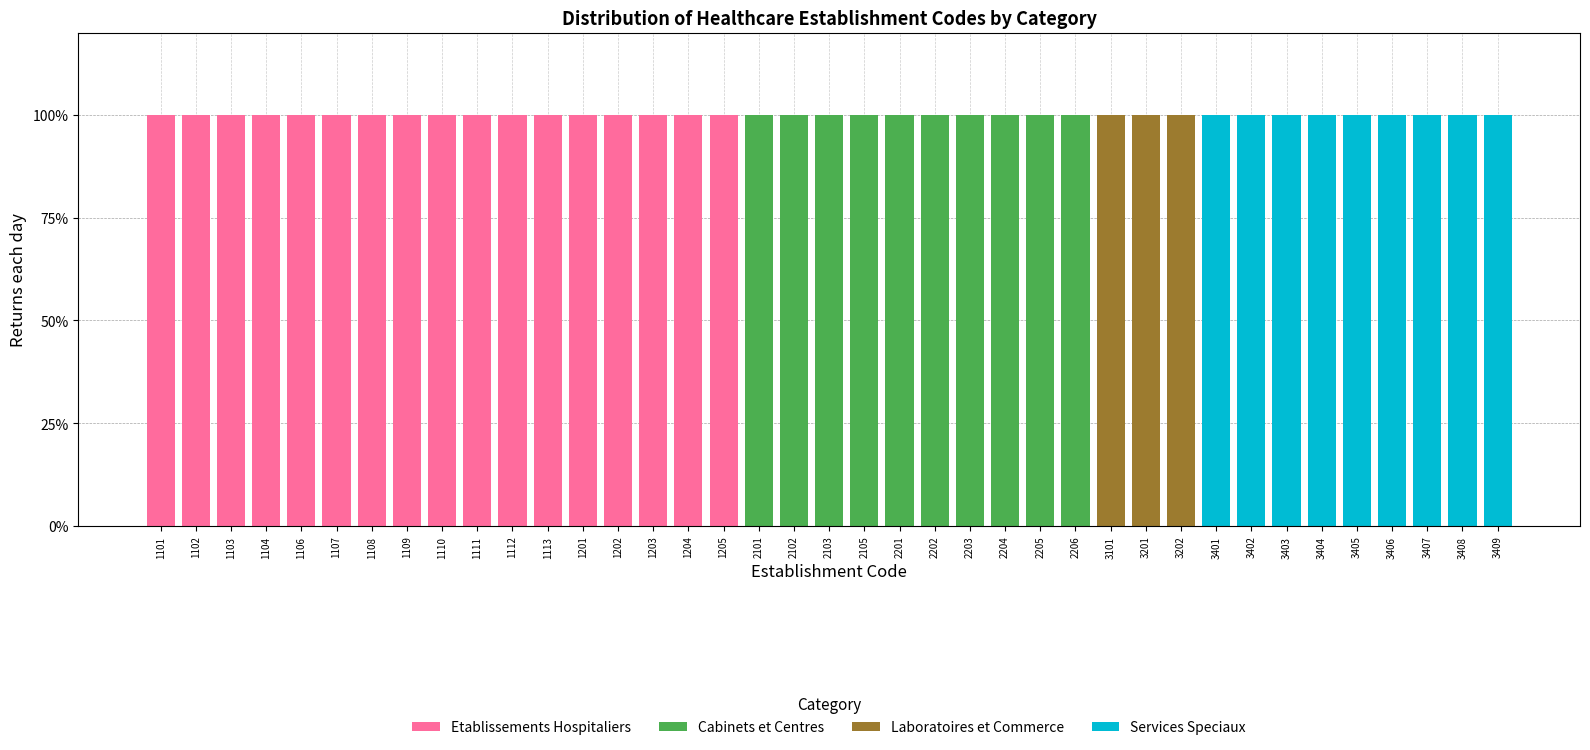

What is the sum of the Etablissements Hospitaliers values at 3405 and 1110?

100